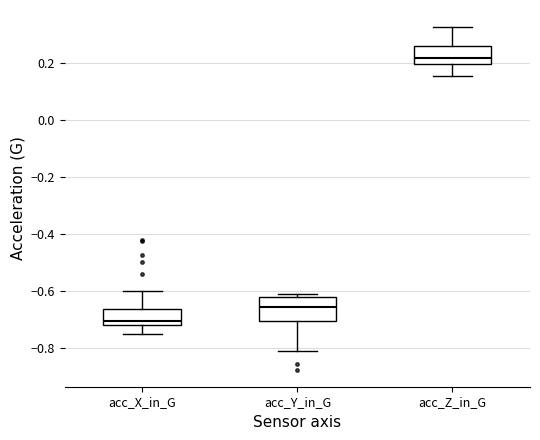

Where is the lower edge of the box for acc_Y_in_G on the y-axis? The values are not printed on the chart, so give them approximately, as read against the axis.

-0.70